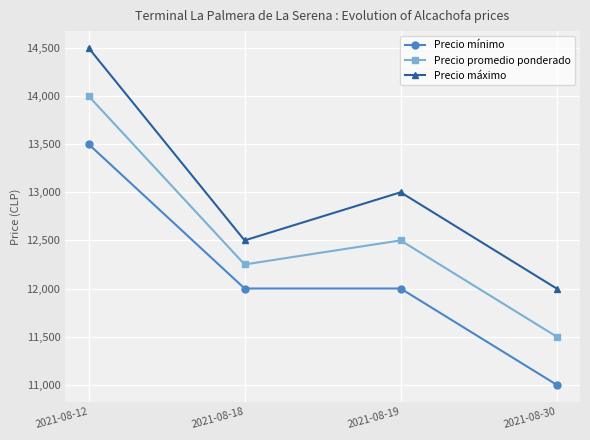

What is the sum of all Precio mínimo values?

48500